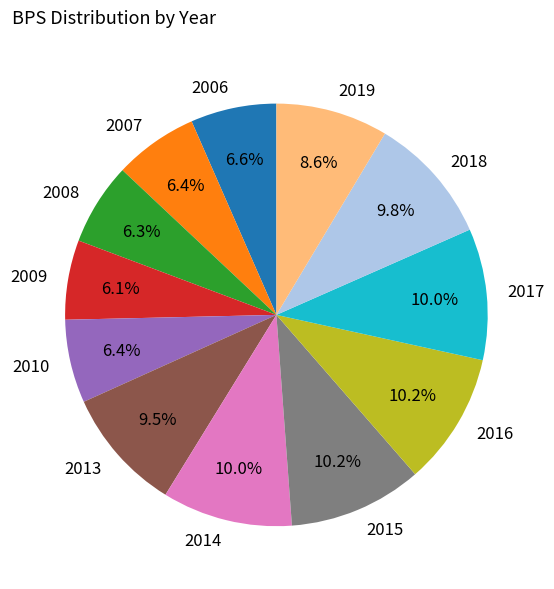

Approximately how many times larger is the value at 2008 compared to 2017?

0.6